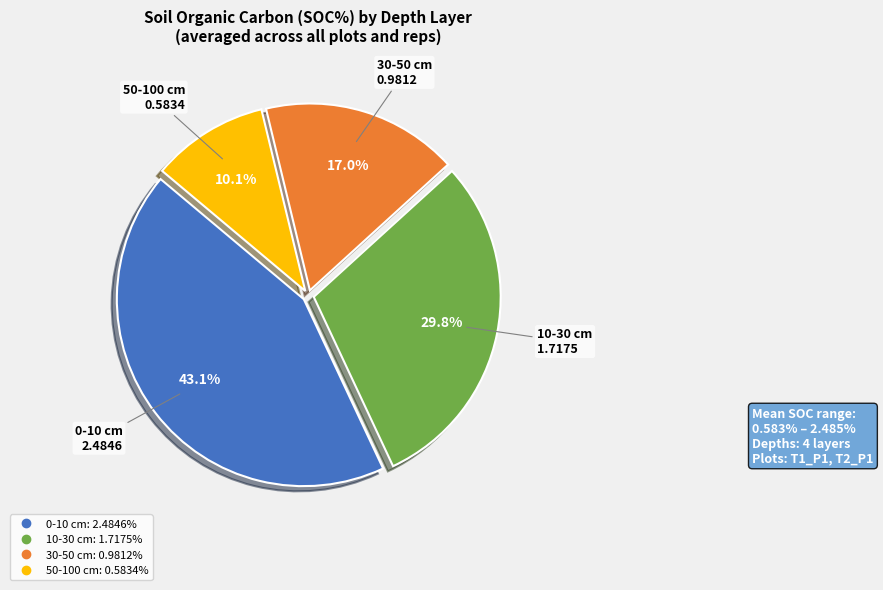

What is the ratio of the value at 10-30 cm to the value at 0-10 cm?

0.7